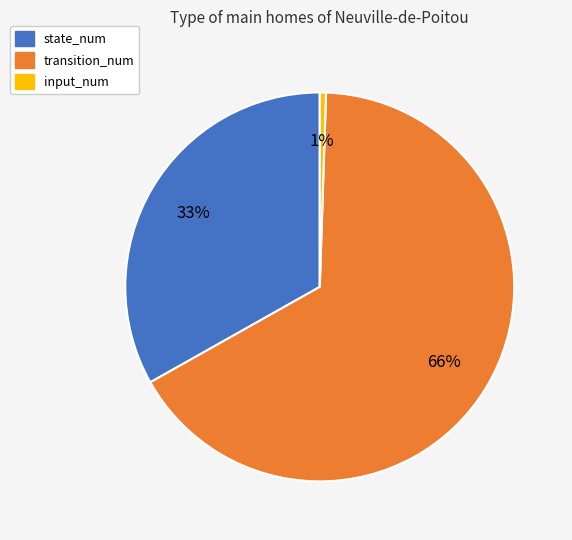

How many segments does this pie chart have?

3